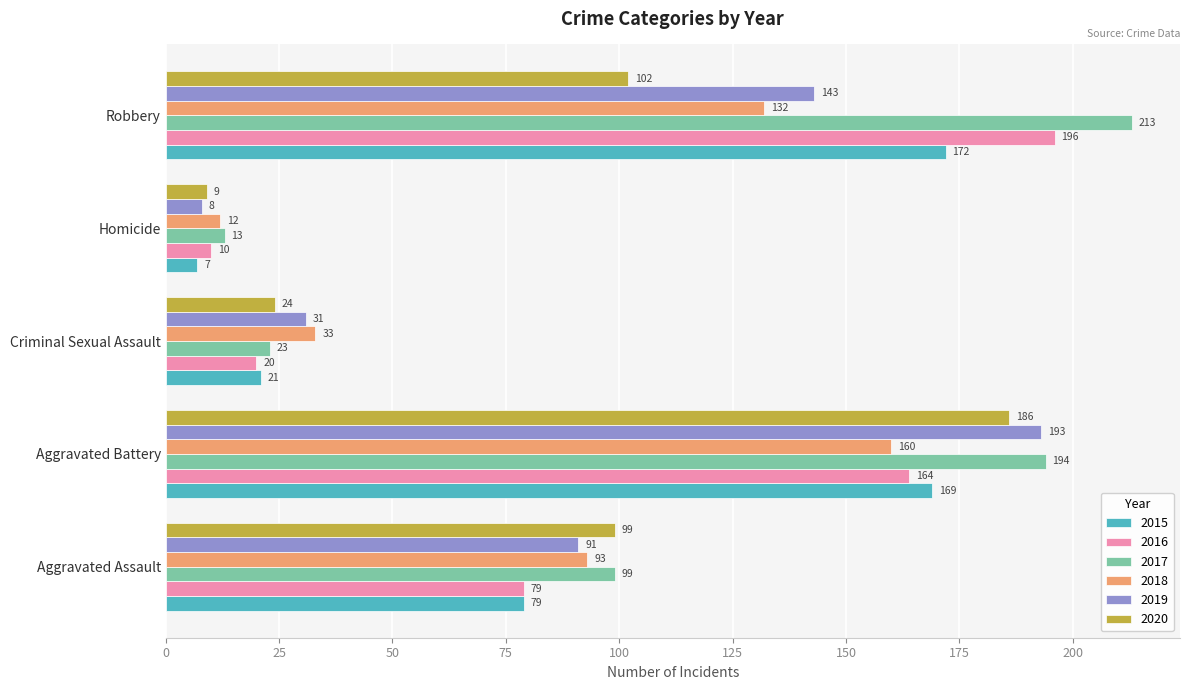

Which series has the widest spread of values?

2017